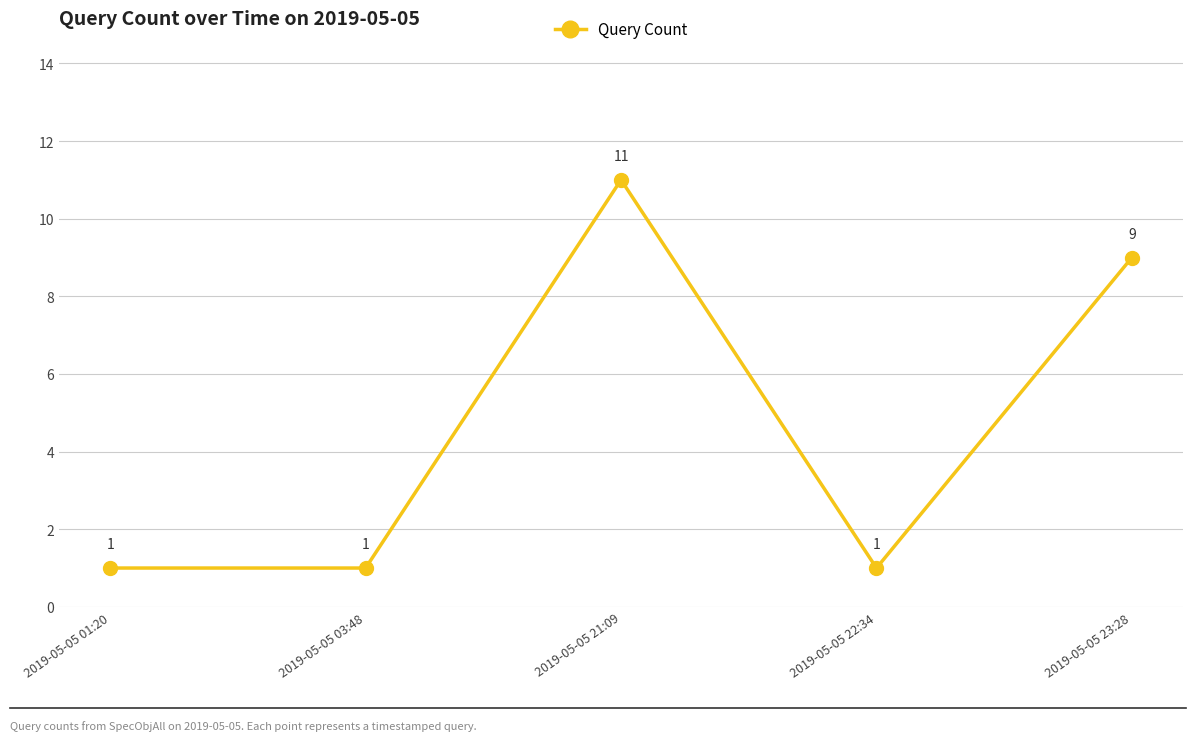

How many values exceed 1?

2